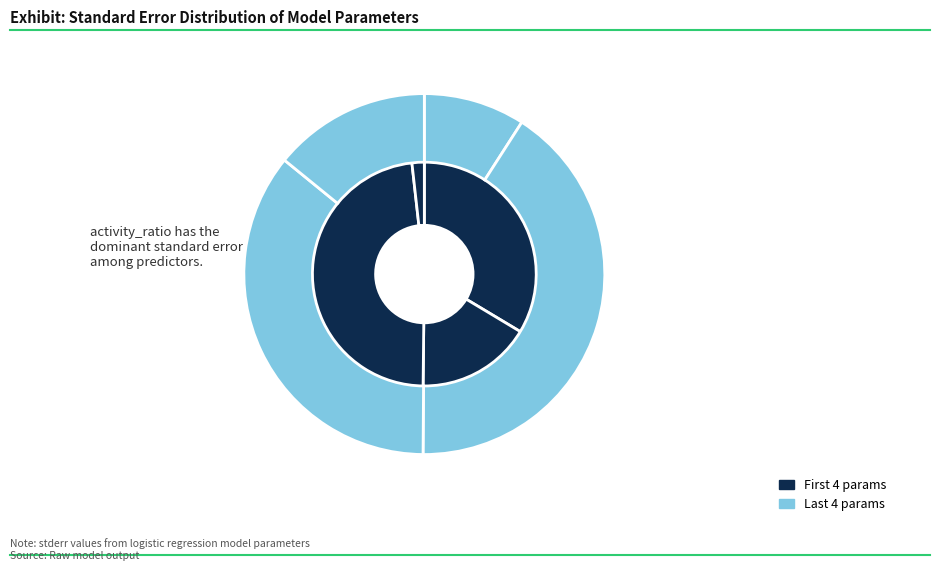

Is there a majority slice in this chart?

No